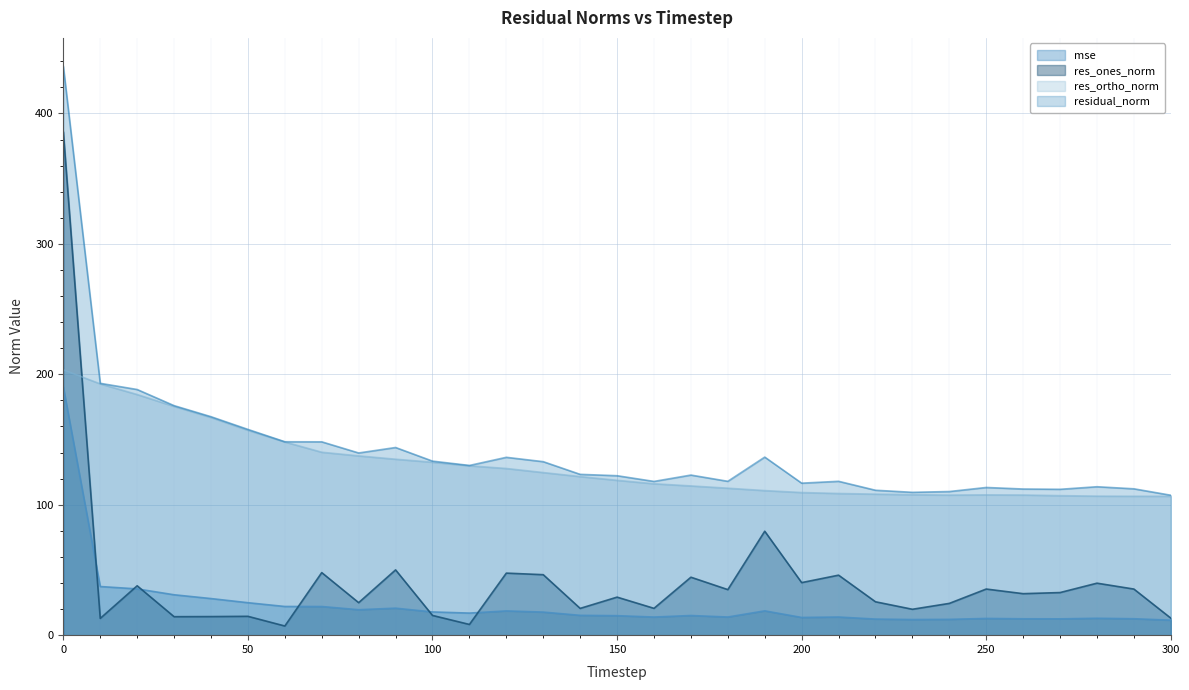

True or false: residual_norm and res_ortho_norm cross at least once.

False